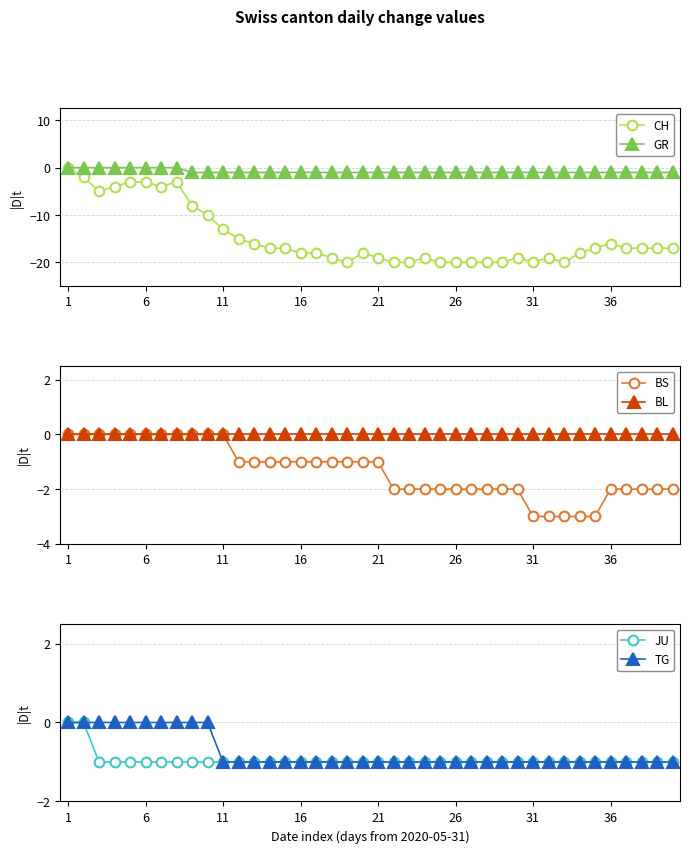

Is it true that CH equals -18 at 16?

True